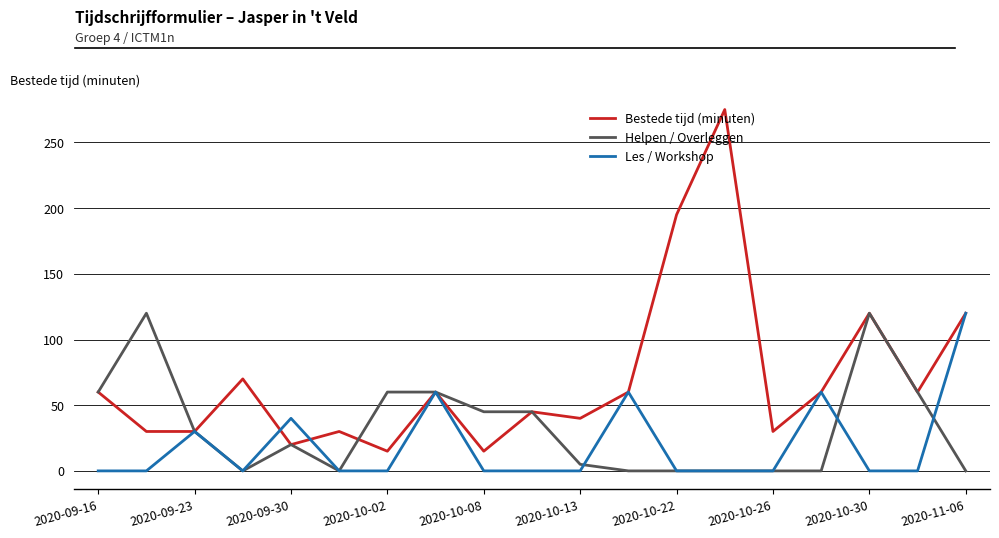

Which series has the largest total across all categories?

Bestede tijd (minuten)